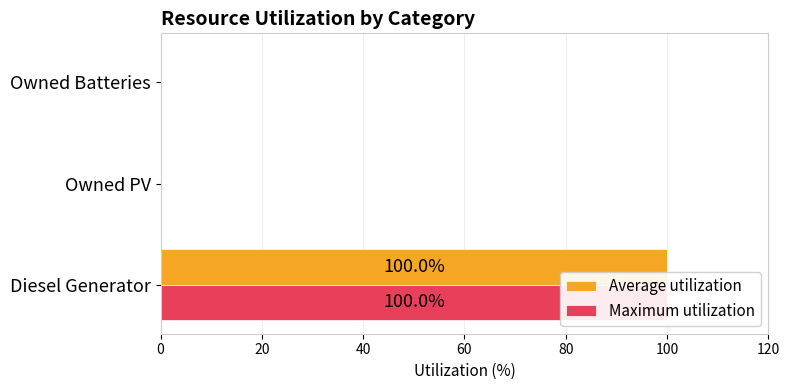

How many bars are there in each group?

2